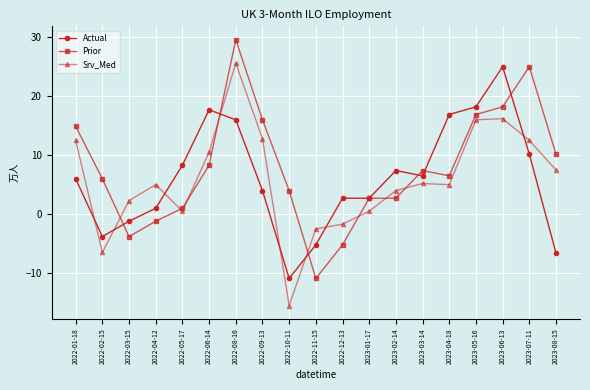

What is the total value across all series at 2022-04-12?

4.8